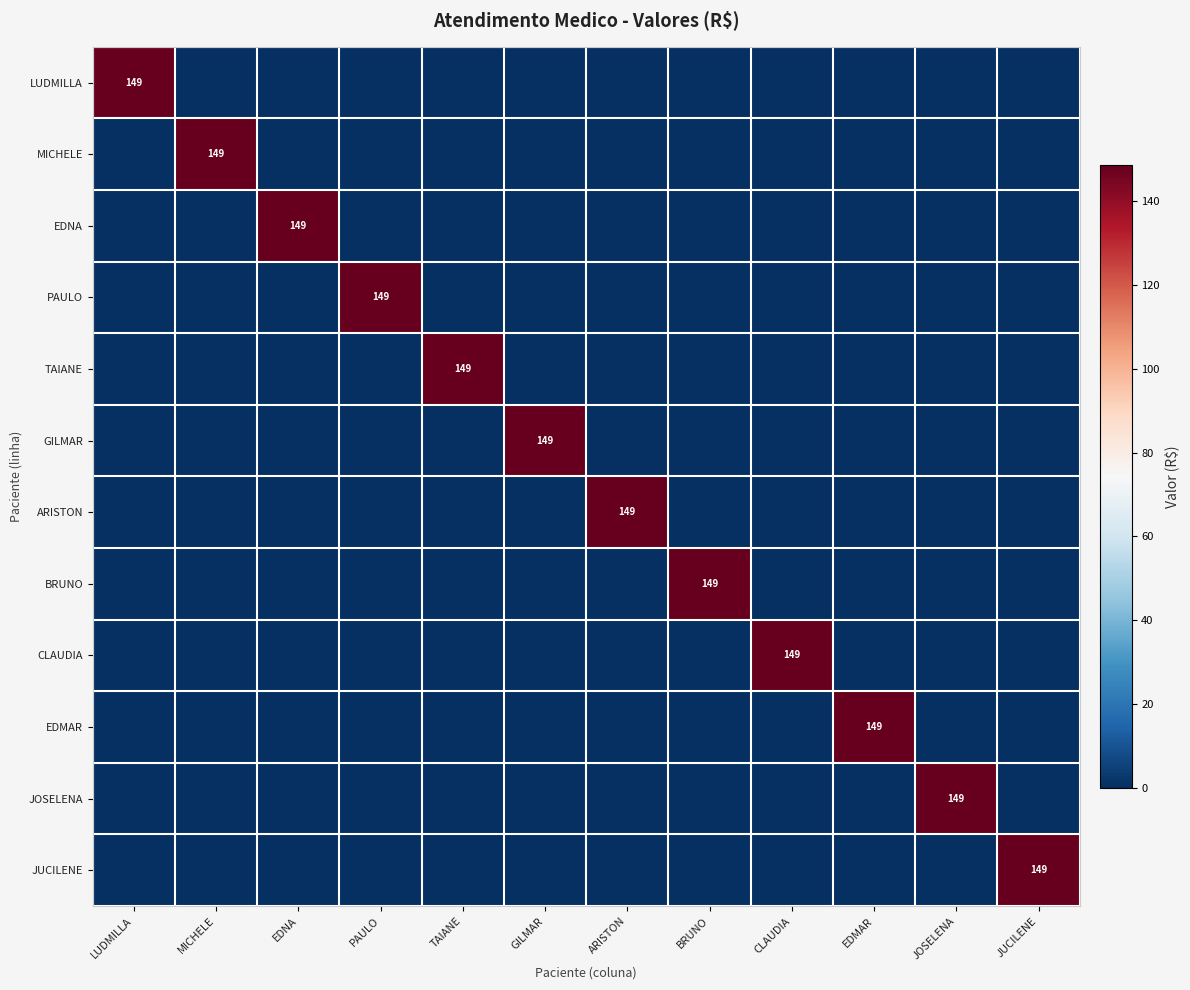

Between EDMAR and LUDMILLA, which is larger?

LUDMILLA